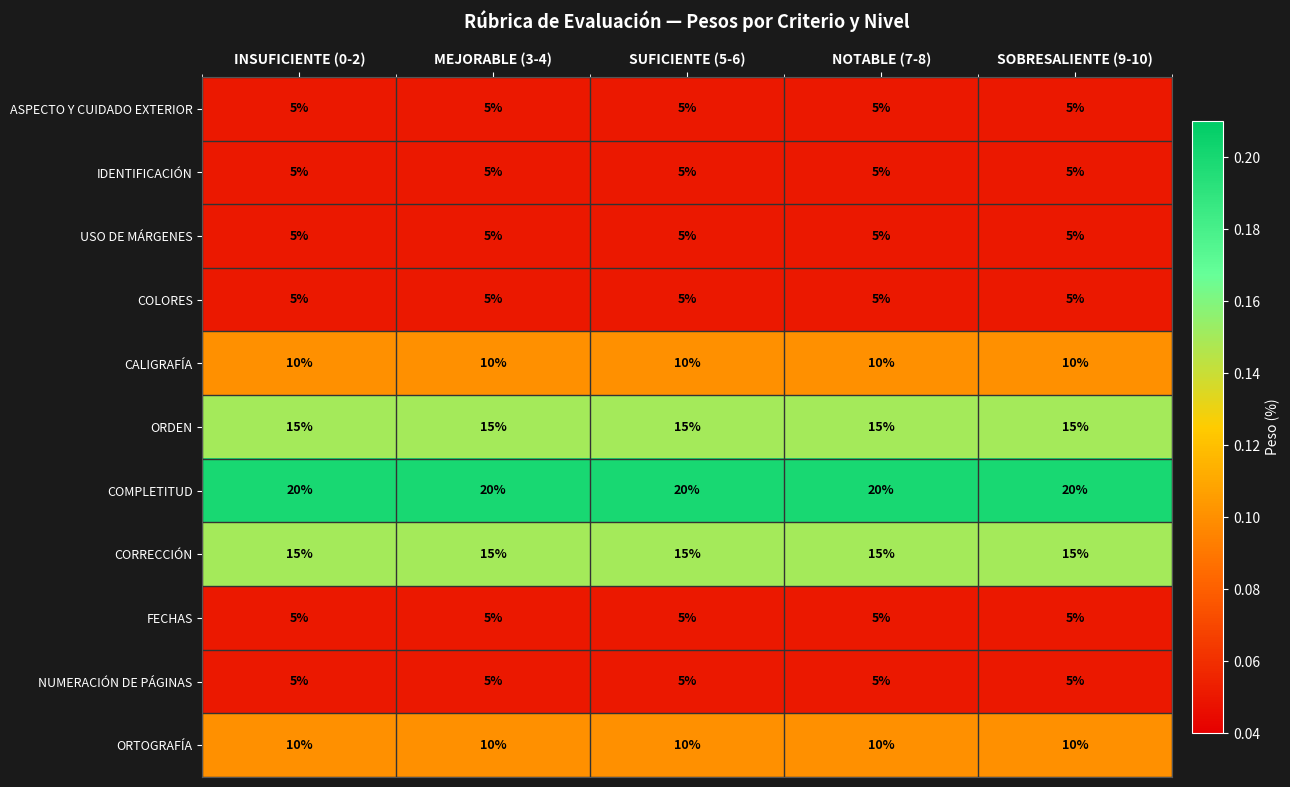

At how many categories does at least one series exceed 11?

5